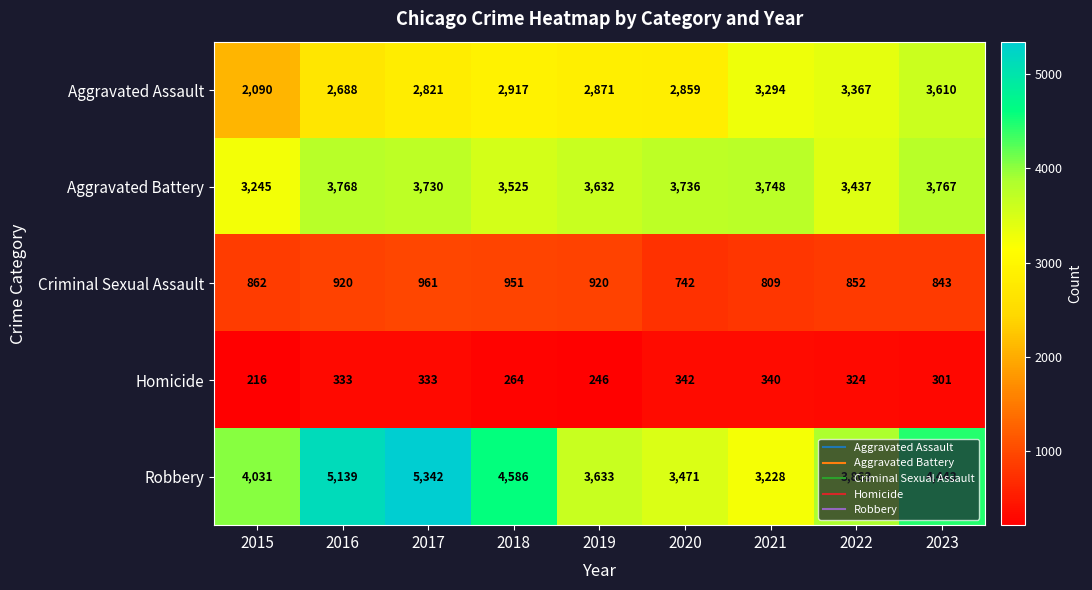

What is the difference between the second highest and second lowest values in the Homicide series?

94